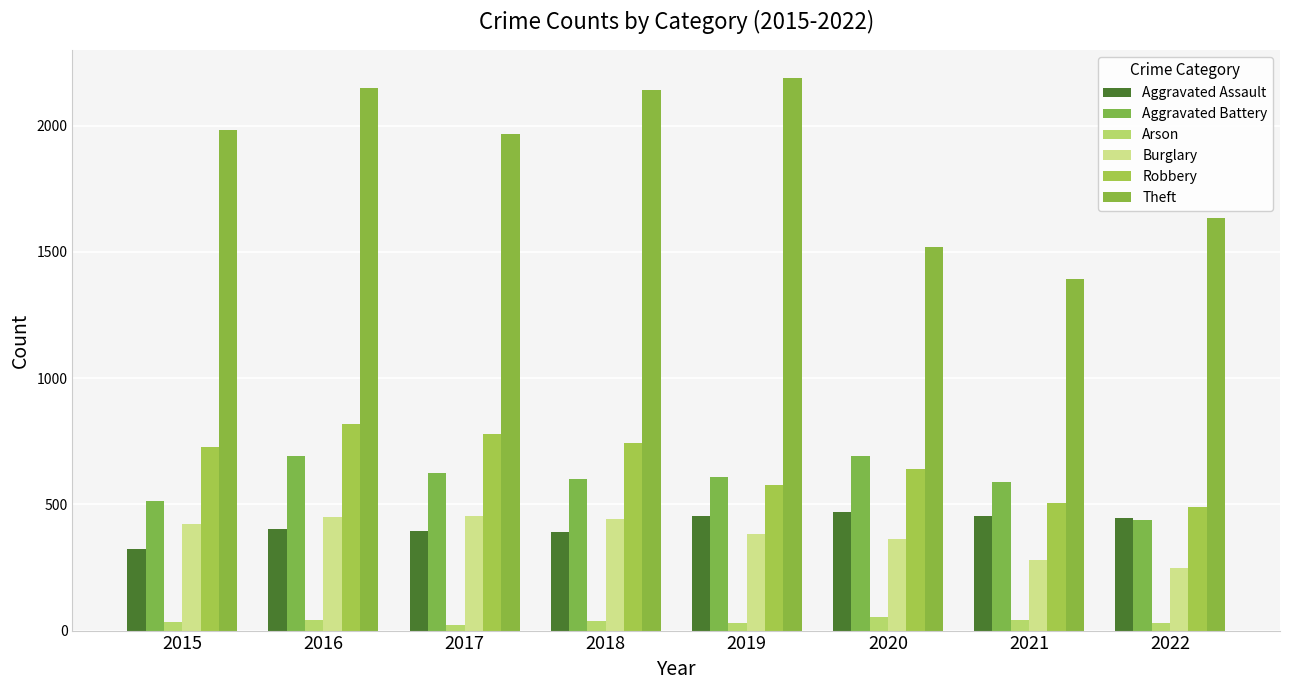

What are all the series names shown in the legend?

Aggravated Assault, Aggravated Battery, Arson, Burglary, Robbery, Theft